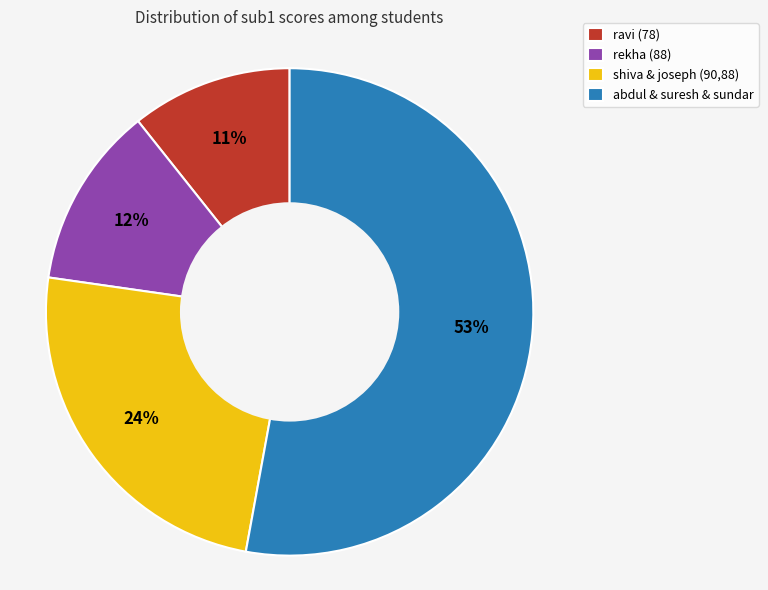

To the nearest percent, what is the difference between the largest and smallest slice percentages?

42%